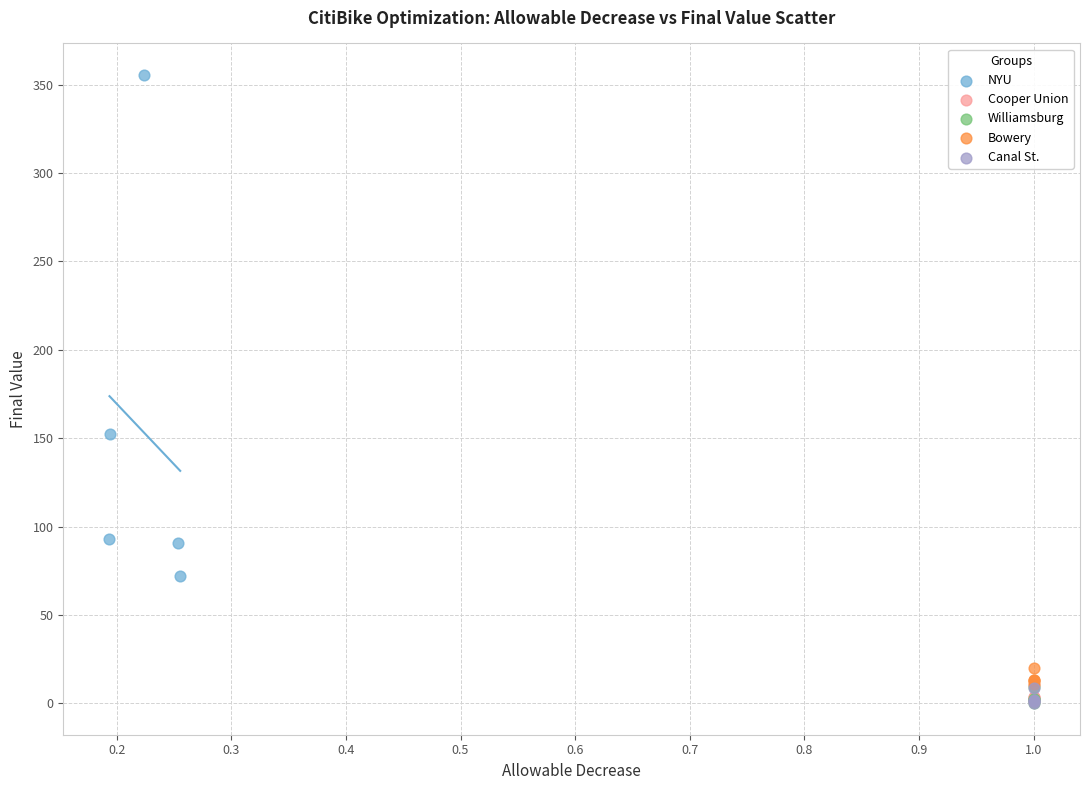

Which series contains the highest Y value?

NYU